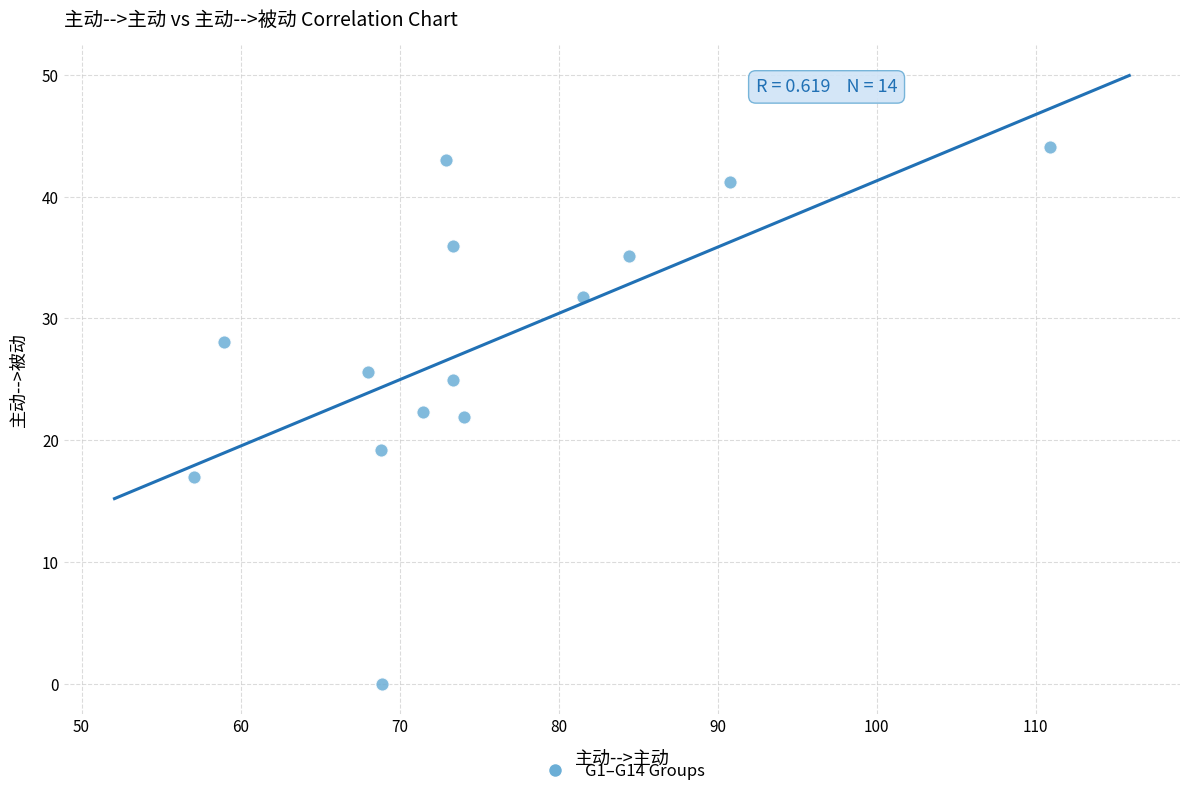

What is the range of Y values (max minus min)?

44.1